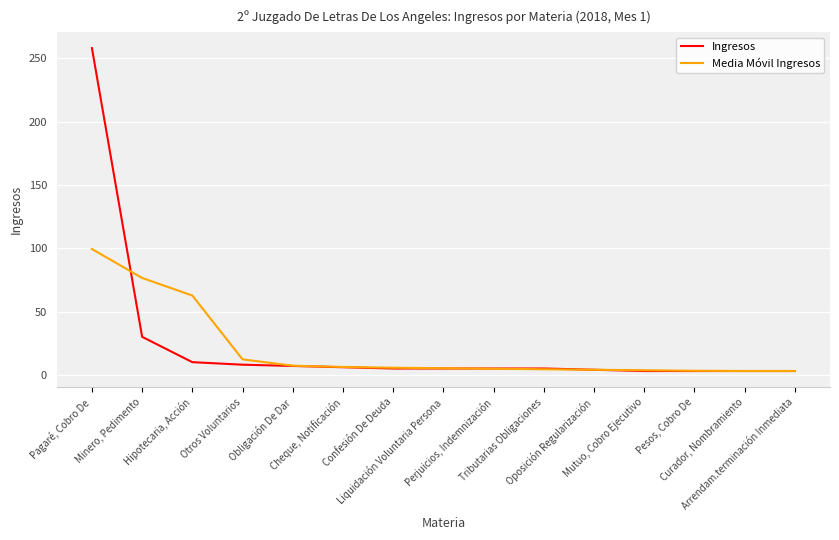

Rank the series by their maximum value, from lowest to highest.

Media Móvil Ingresos, Ingresos